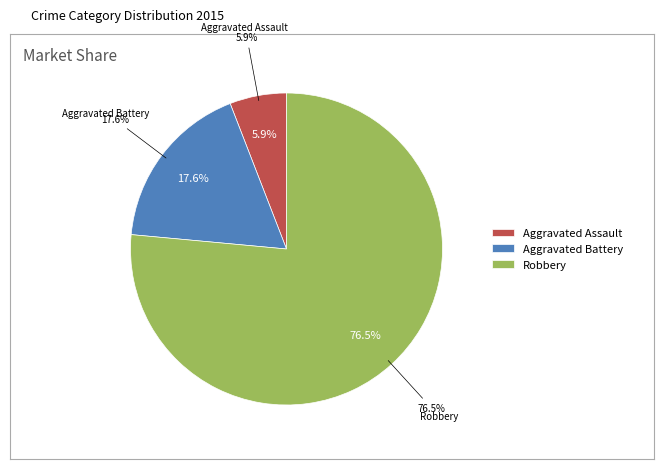

How many slices are in this pie chart?

3